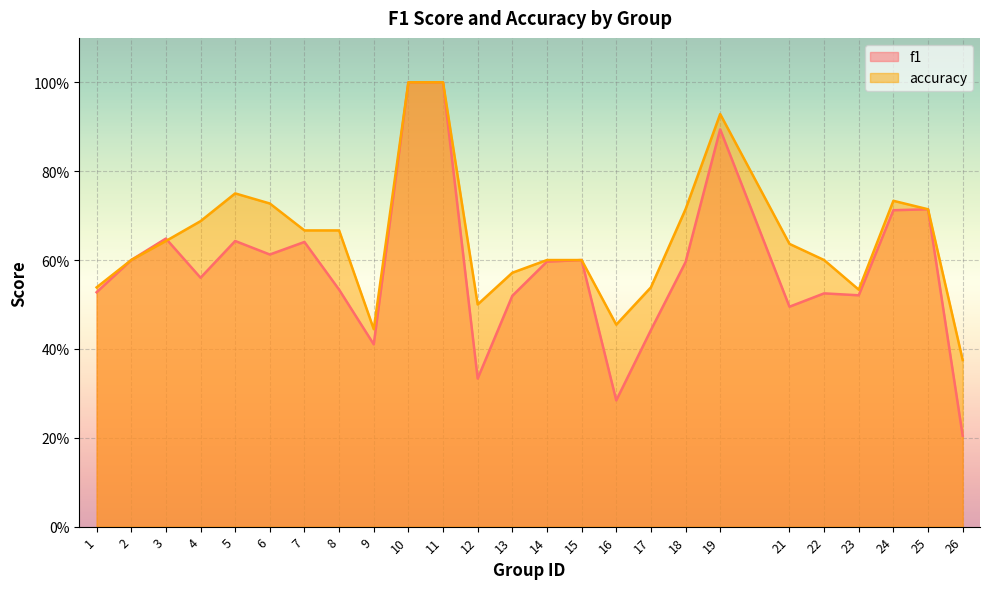

Rank the categories by accuracy value from lowest to highest.

26, 9, 16, 12, 23, 1, 17, 13, 2, 14, 15, 22, 21, 3, 7, 8, 4, 18, 25, 6, 24, 5, 19, 10, 11